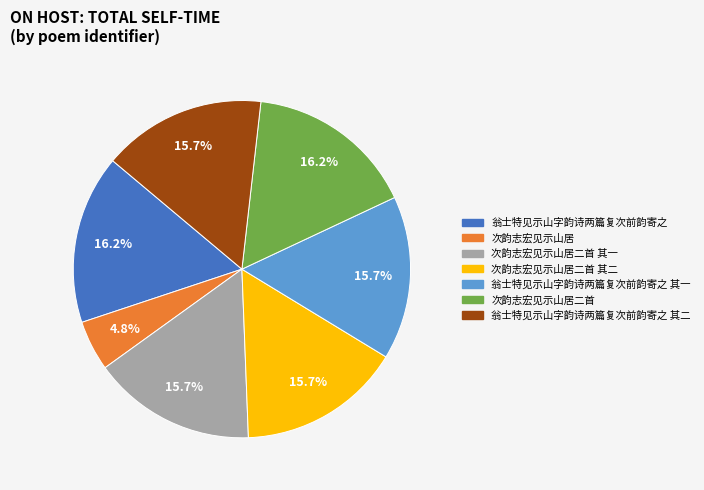

Is there any slice that represents more than half of the pie?

No